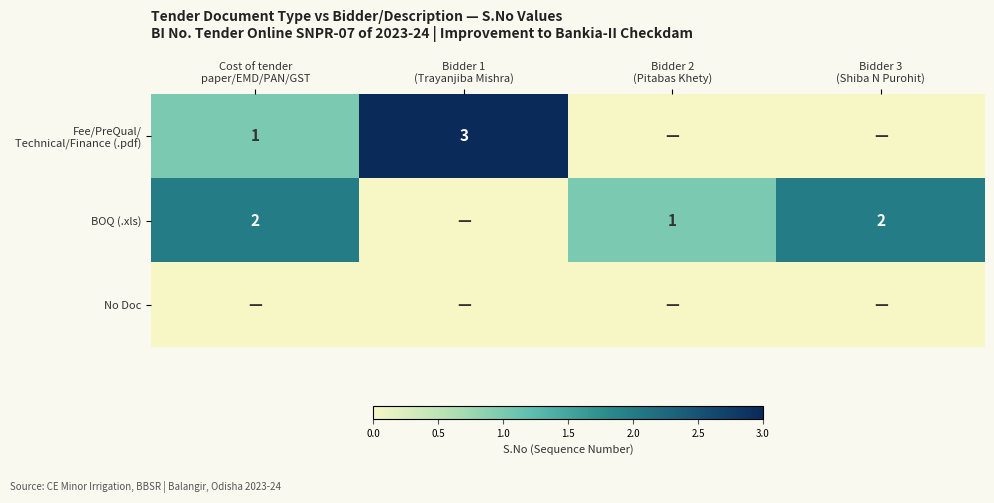

Rank the categories by Fee/PreQual/ Technical/Finance (.pdf) value from highest to lowest.

Bidder 1 (Trayanjiba Mishra), Cost of tender paper/EMD/PAN/GST, Bidder 2 (Pitabas Khety), Bidder 3 (Shiba N Purohit)